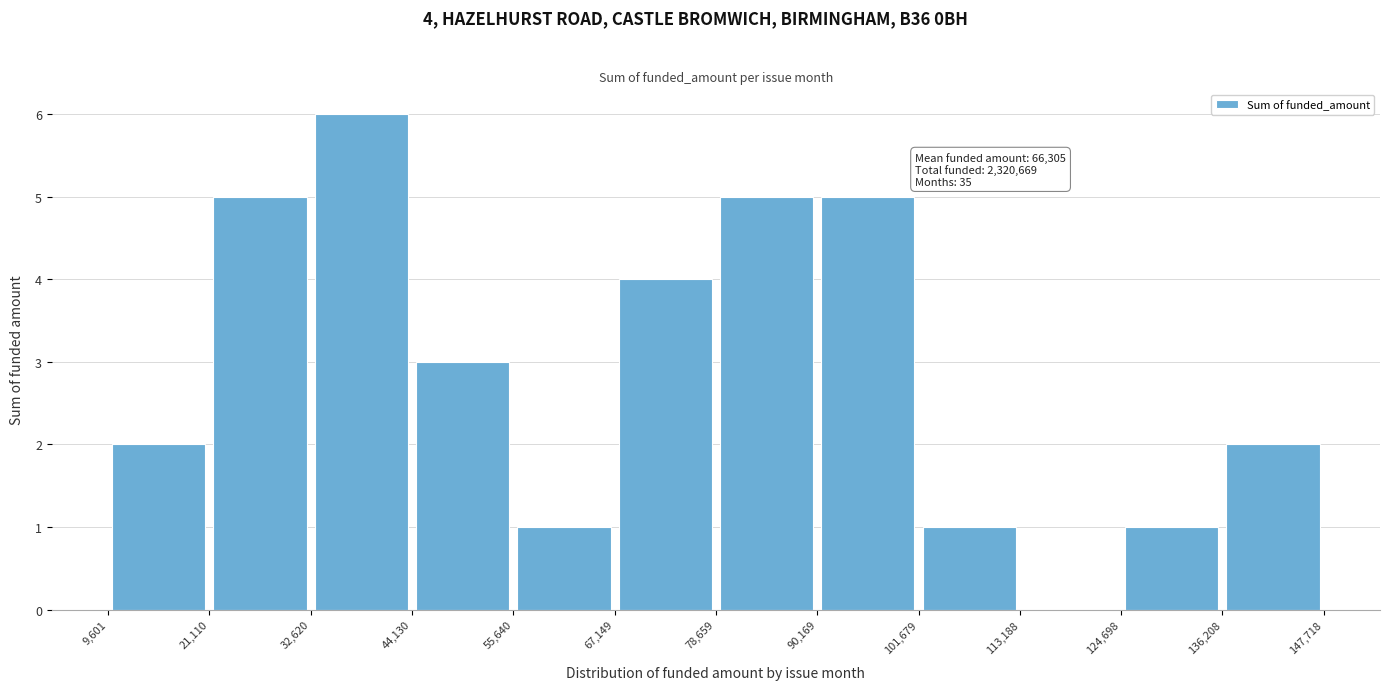

Which range on the x-axis has the tallest bar?

32,620 to 44,130